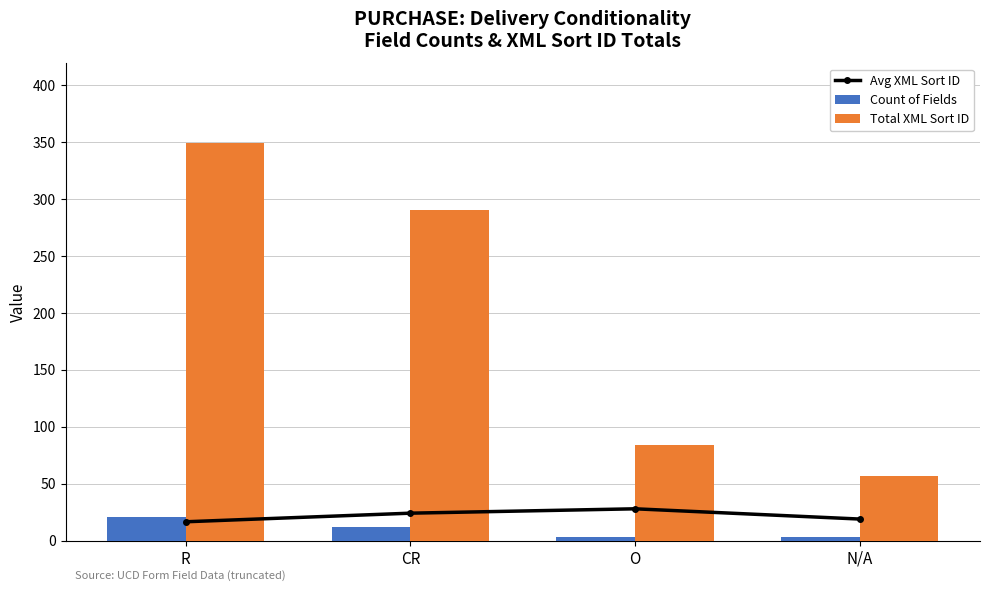

How many data points does each series have?

4